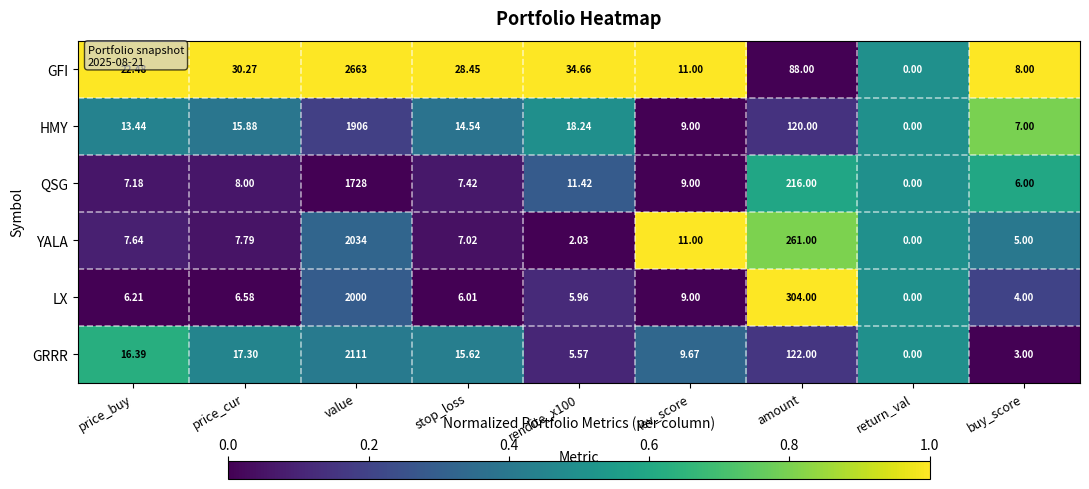

Which series has the largest total across all categories?

GFI